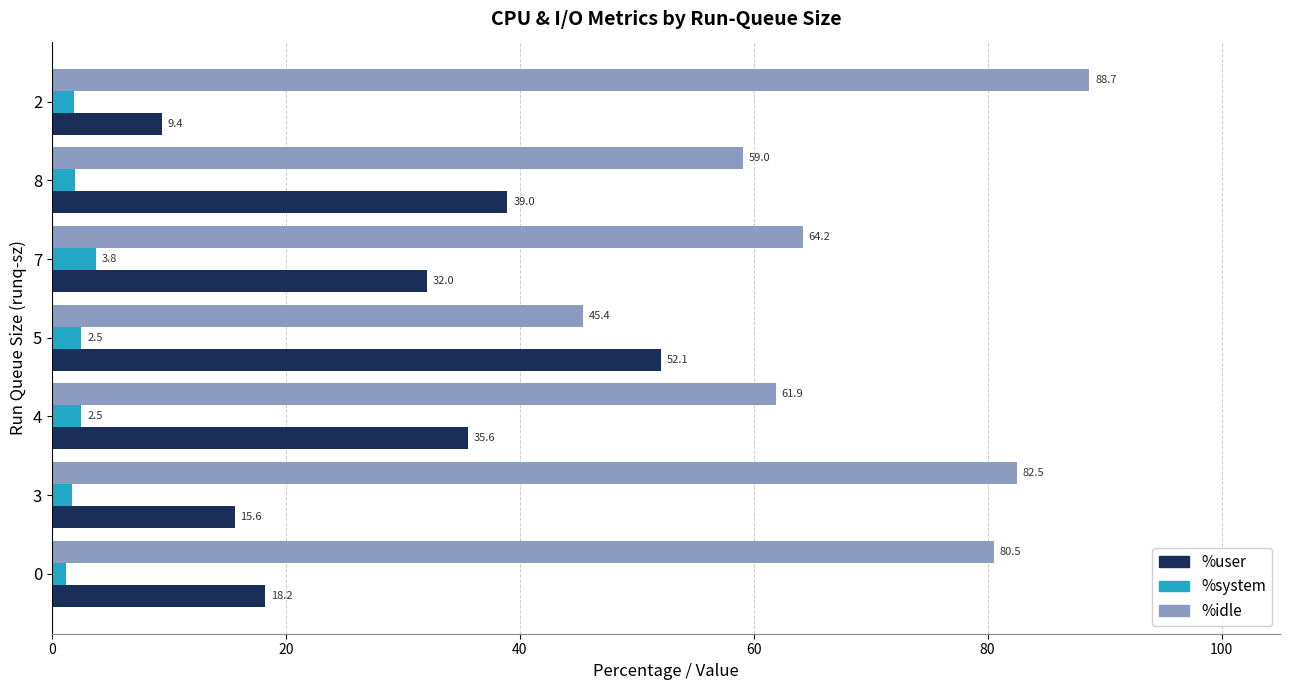

Where is %idle nearest to the value 67?

7